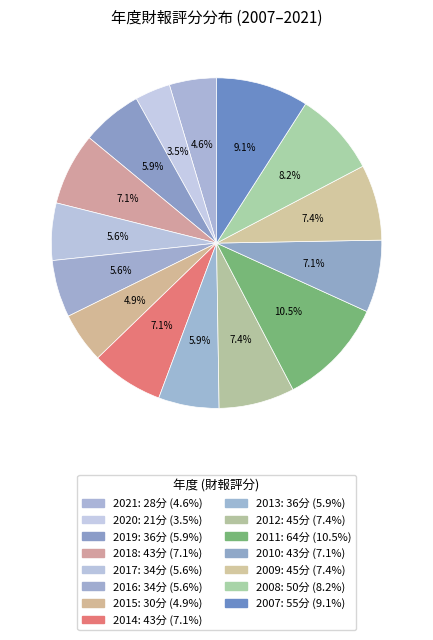

Does 2012 account for over 50% of the chart?

No